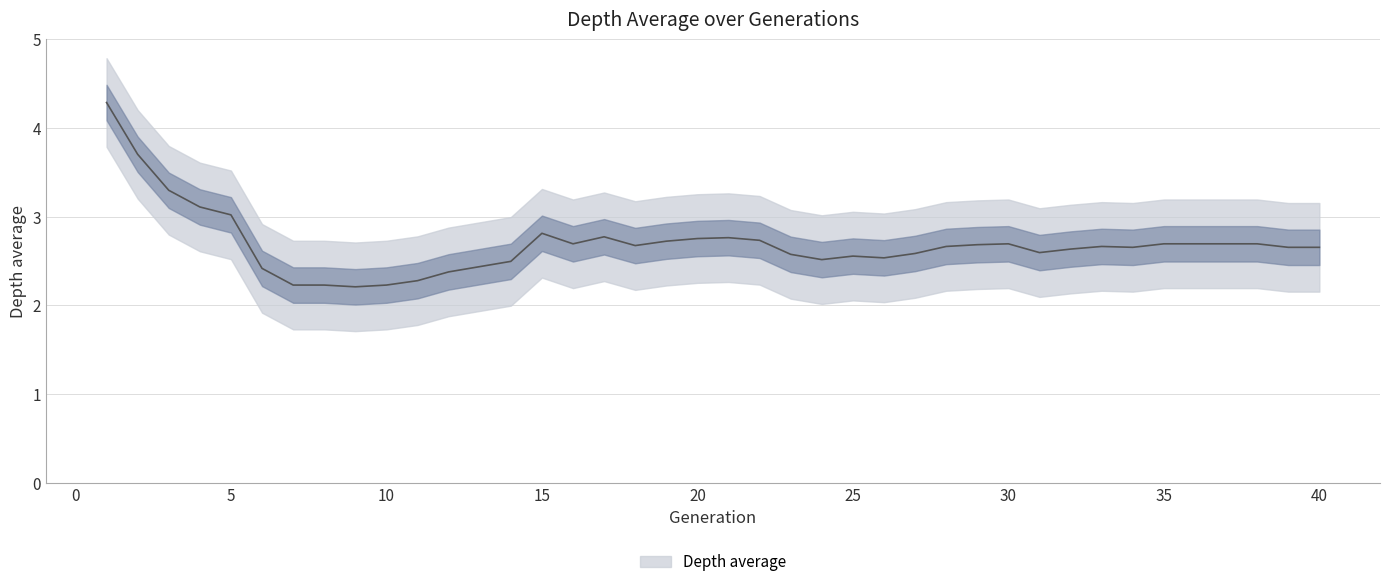

Which has a higher value, 25 or 18?

18